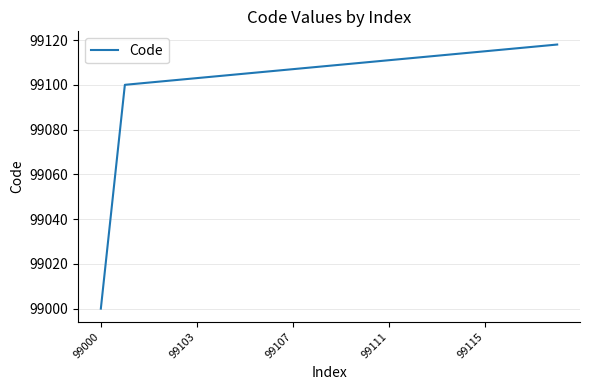

What is the difference between the maximum and second lowest values?

18